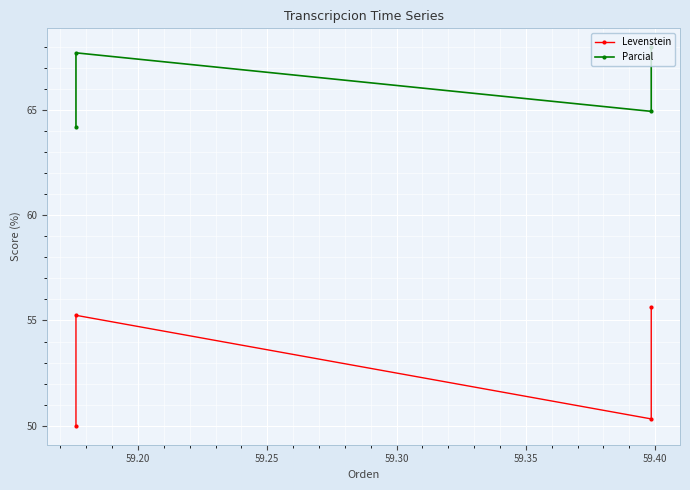

What are all the series names shown in the legend?

Levenstein, Parcial